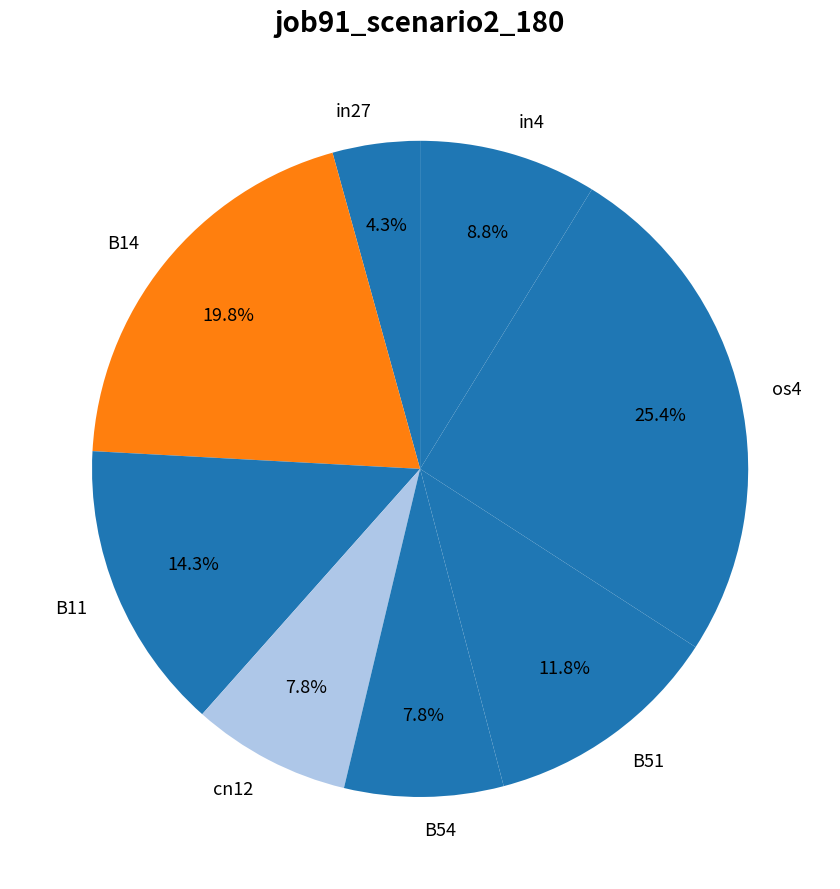

Which category has the biggest portion of the pie?

os4